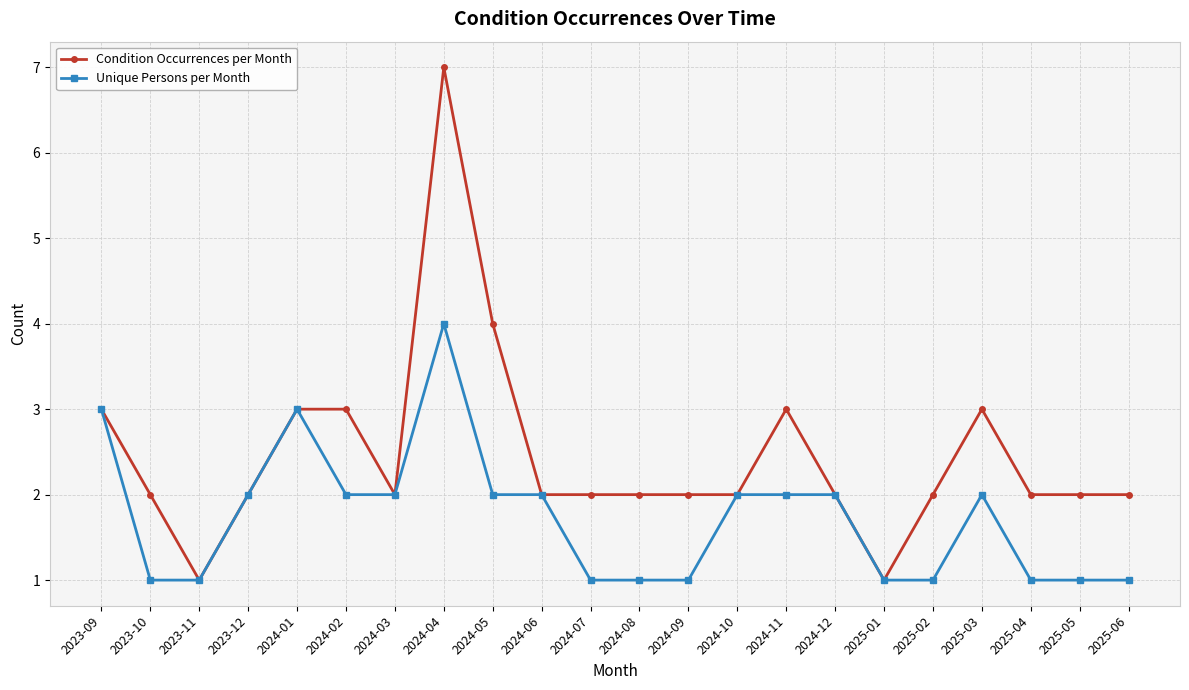

What is the sum of all Unique Persons per Month values?

38